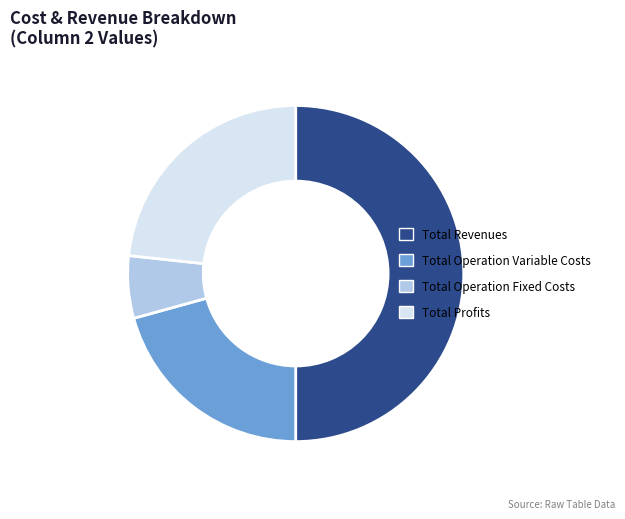

Between Total Operation Fixed Costs and Total Operation Variable Costs, which is larger?

Total Operation Variable Costs